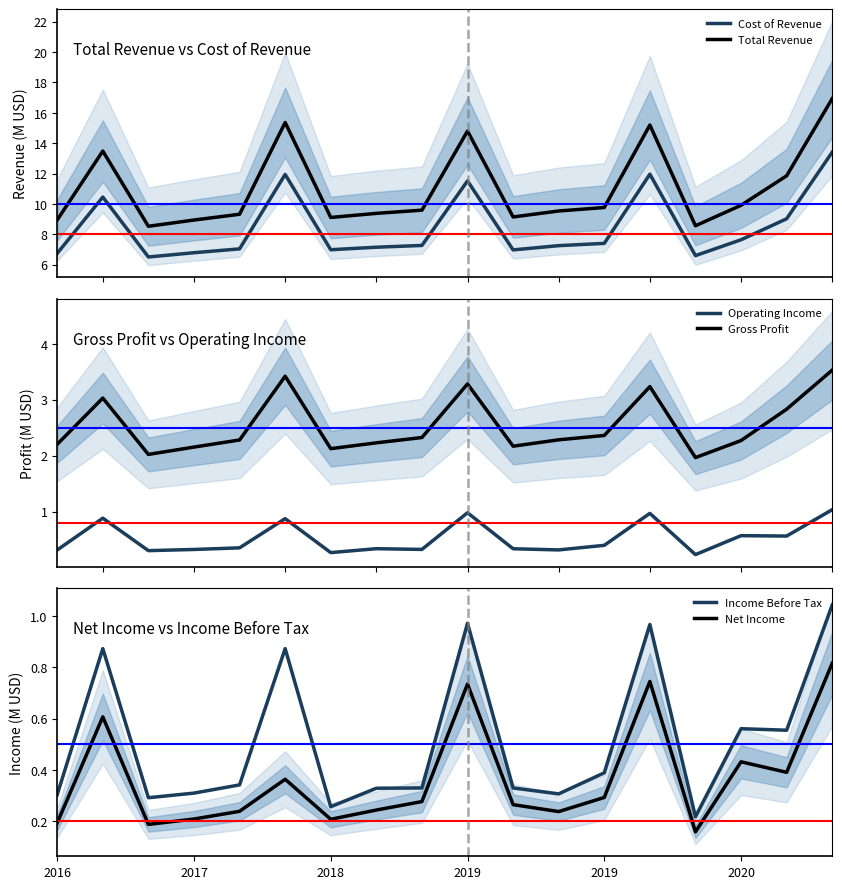

How many values in the Gross Profit series exceed 2?

17